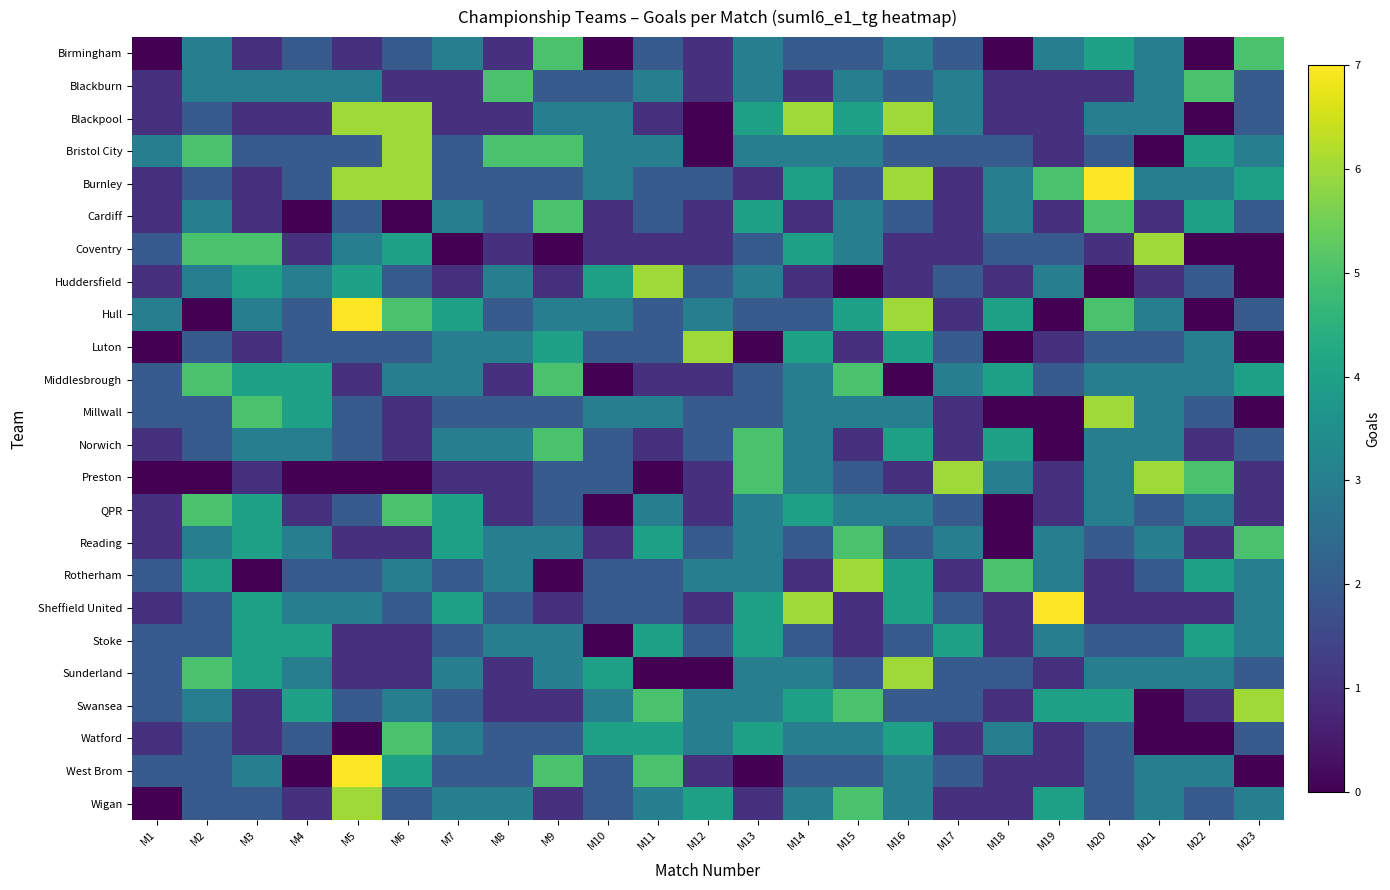

At which category does the chart reach its minimum across all series?

M1